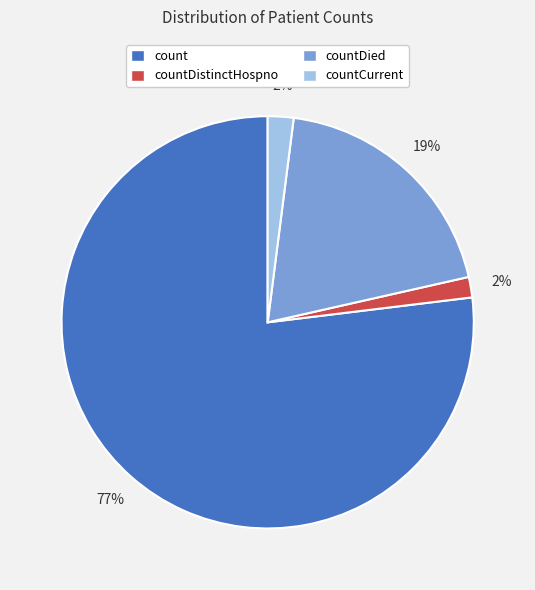

Does any single category account for the majority?

Yes